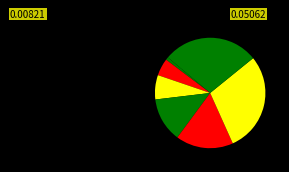

How many slices are in this pie chart?

7